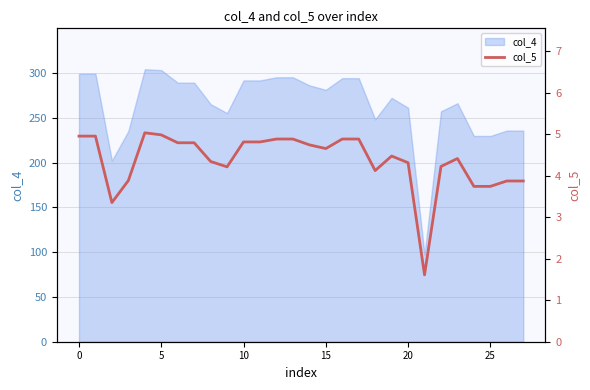

What is the minimum value for col_4?

97.2